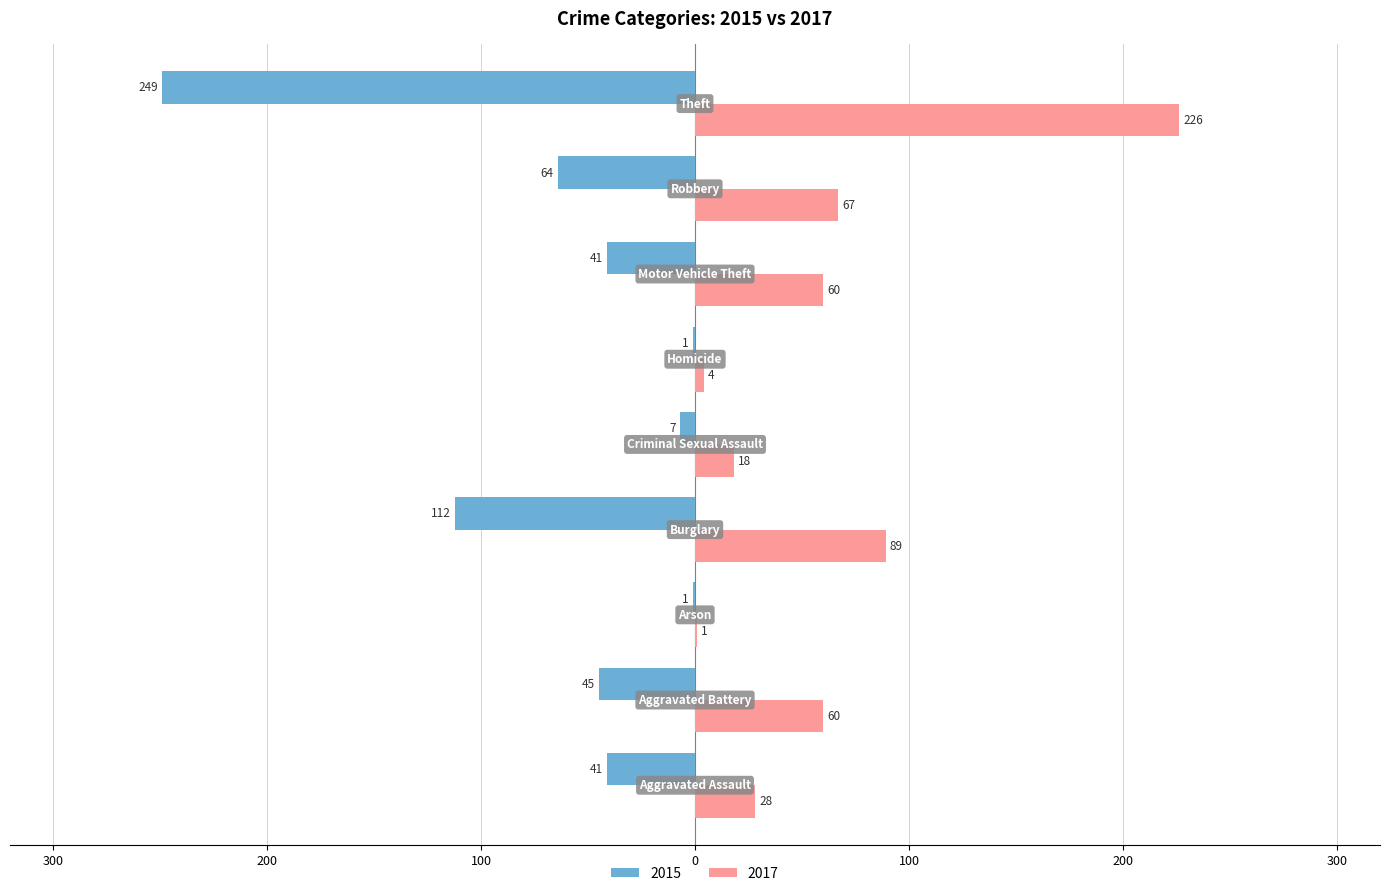

Reading right to left, list all the values displayed in this chart.

2015: Theft=-249	Robbery=-64	Motor Vehicle Theft=-41	Homicide=-1	Criminal Sexual Assault=-7	Burglary=-112	Arson=-1	Aggravated Battery=-45	Aggravated Assault=-41
2017: Theft=226	Robbery=67	Motor Vehicle Theft=60	Homicide=4	Criminal Sexual Assault=18	Burglary=89	Arson=1	Aggravated Battery=60	Aggravated Assault=28